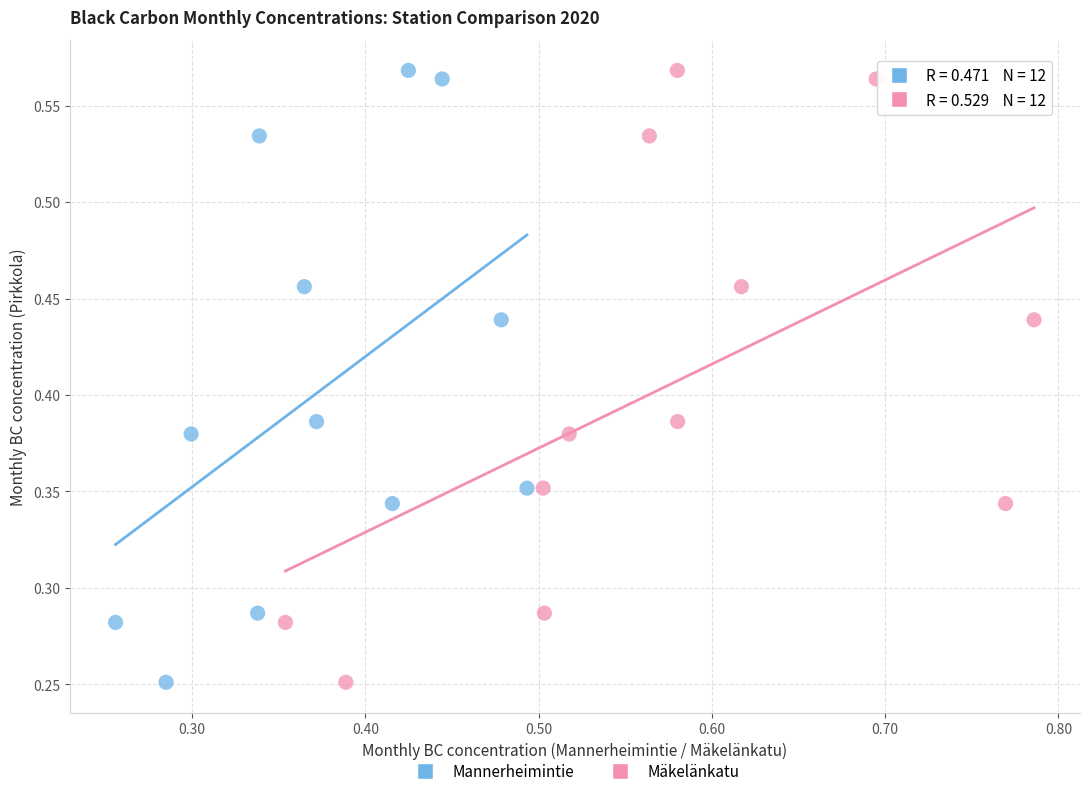

What are all the series names shown in the legend?

Mannerheimintie, Mäkelänkatu